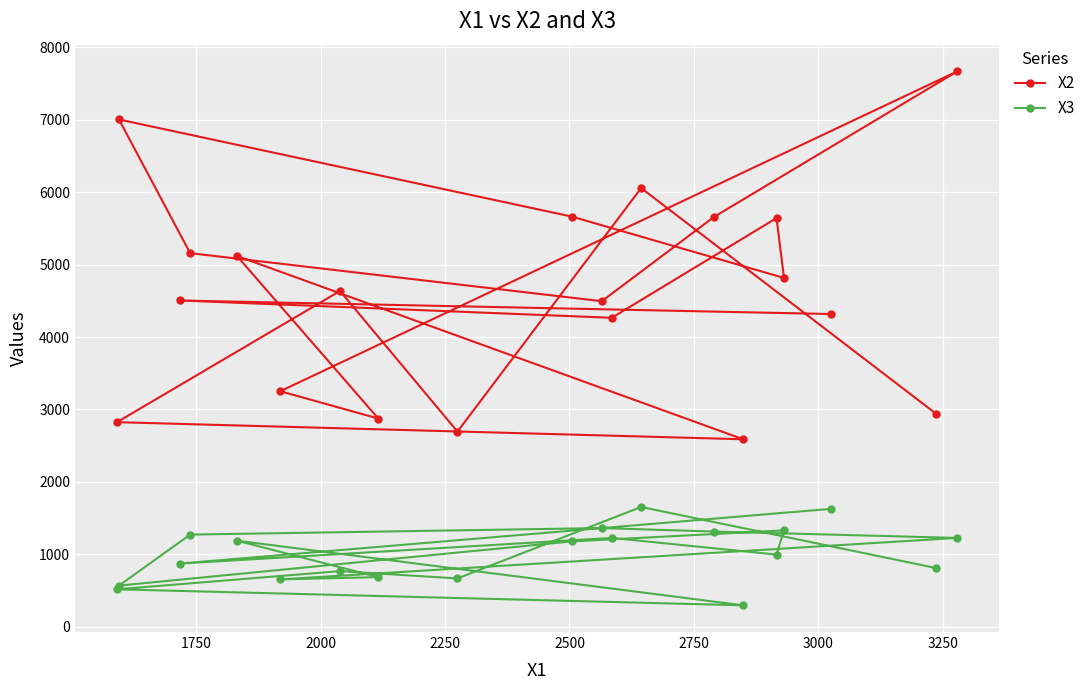

Which series has the widest spread of values?

X2